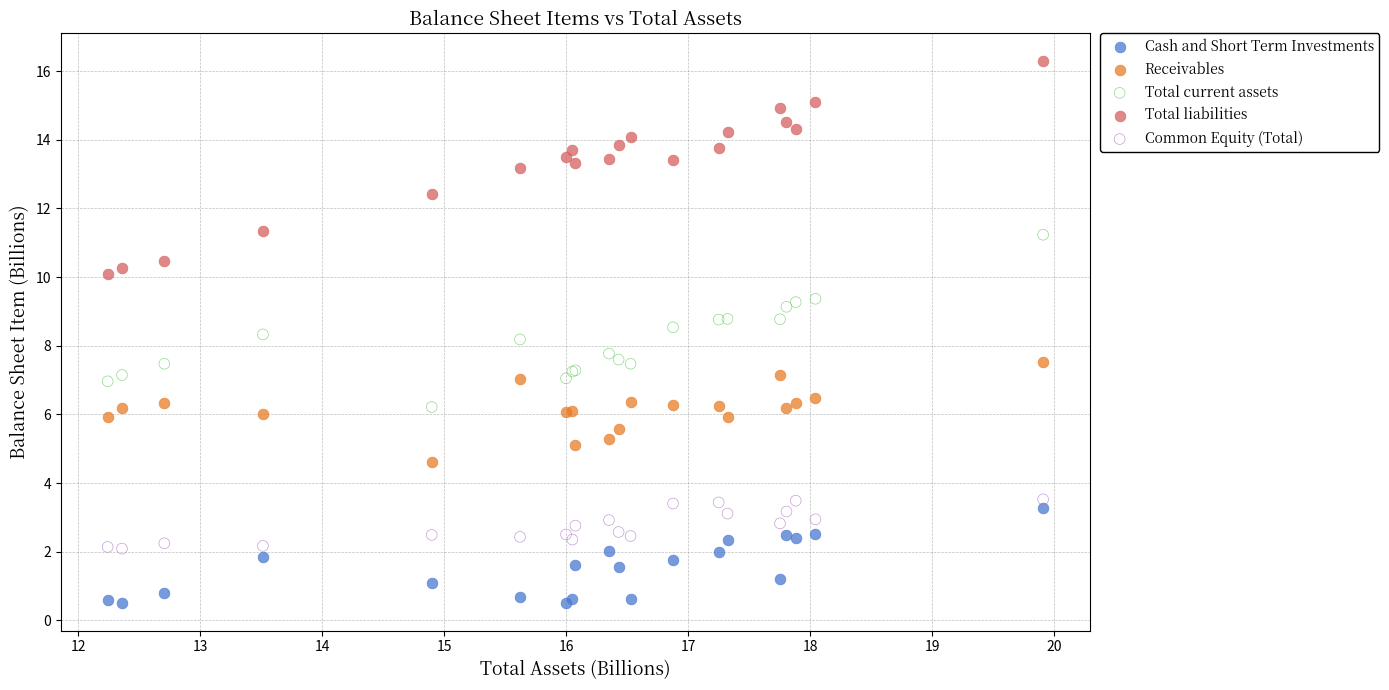

What is the X range (max minus min) for the scatter plot?

7.7